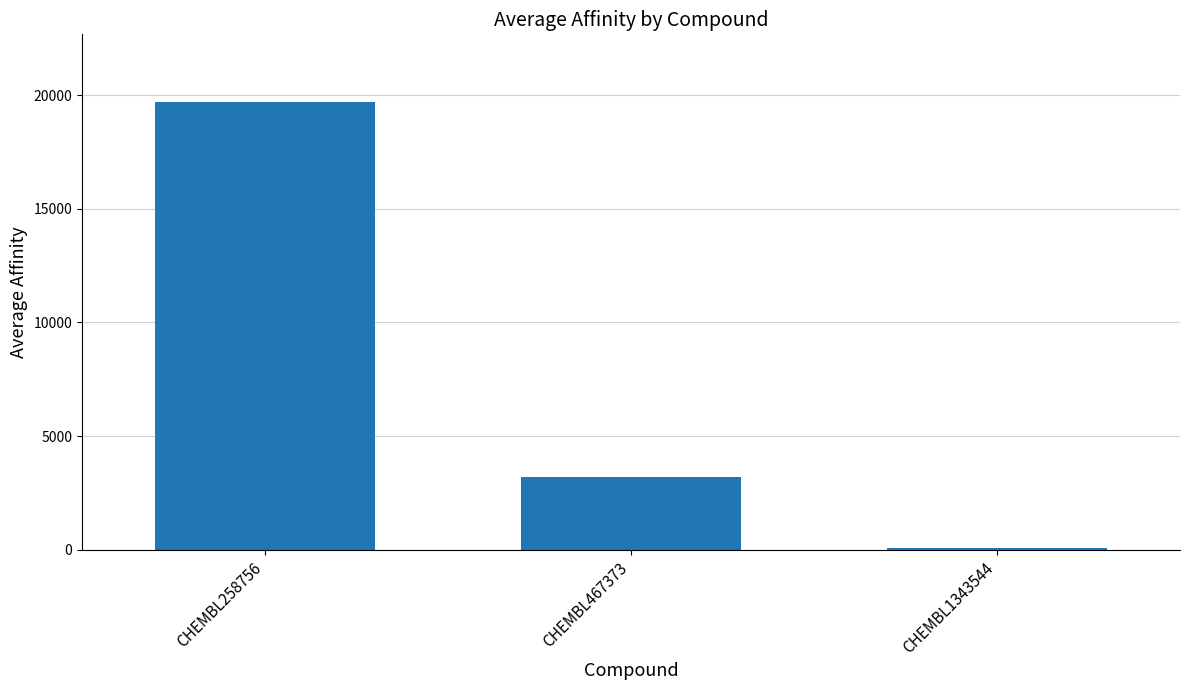

Where does the data first go above 3203?

CHEMBL258756